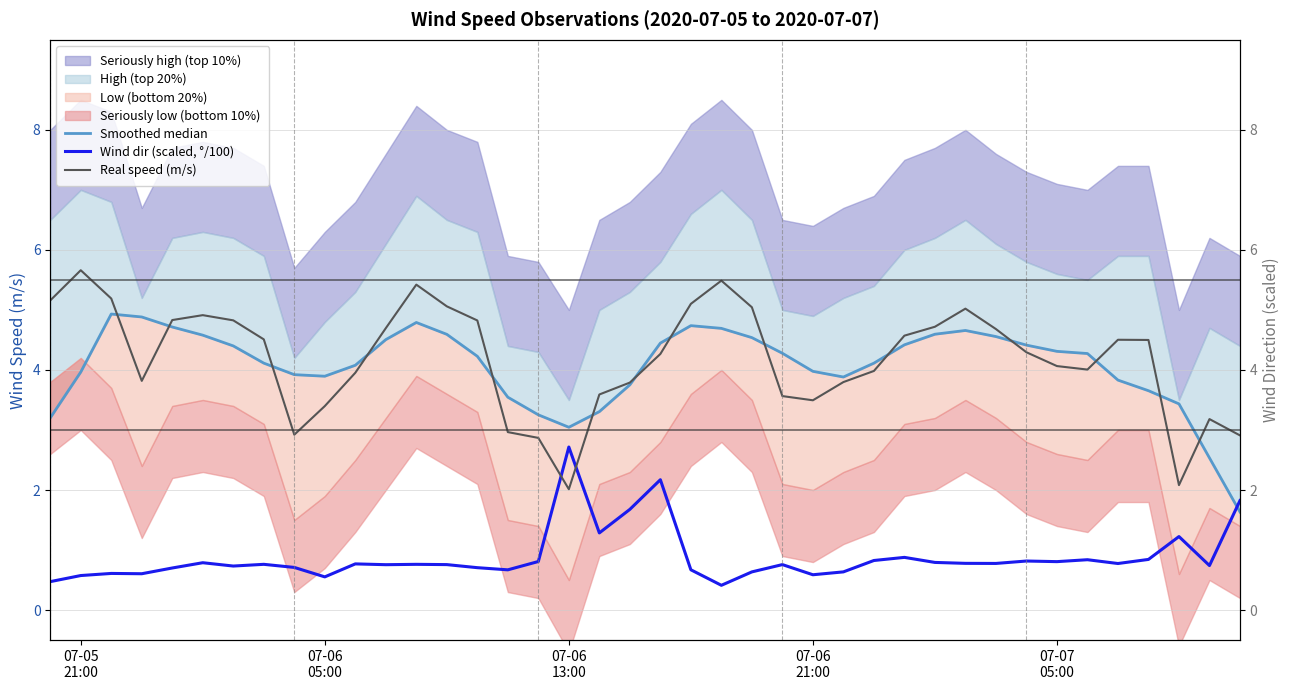

The Real speed (m/s) series shows 4.4 at 07-06 05:00. True or false?

False